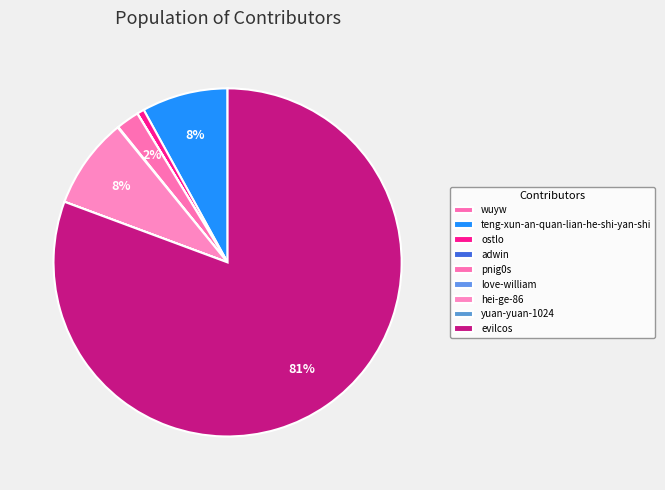

What is the largest slice in the pie chart?

evilcos